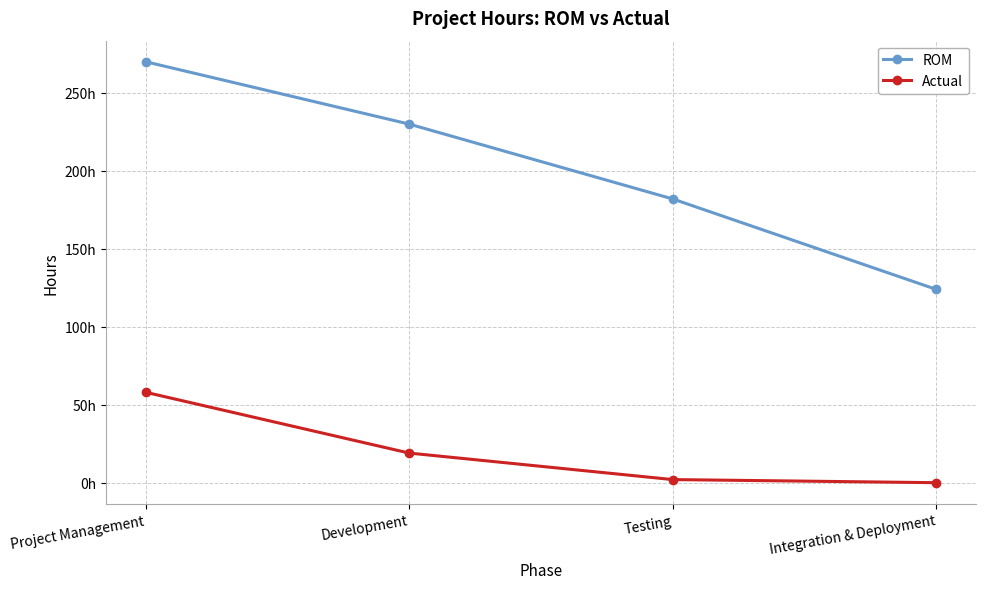

True or false: Actual and ROM intersect in this chart.

False